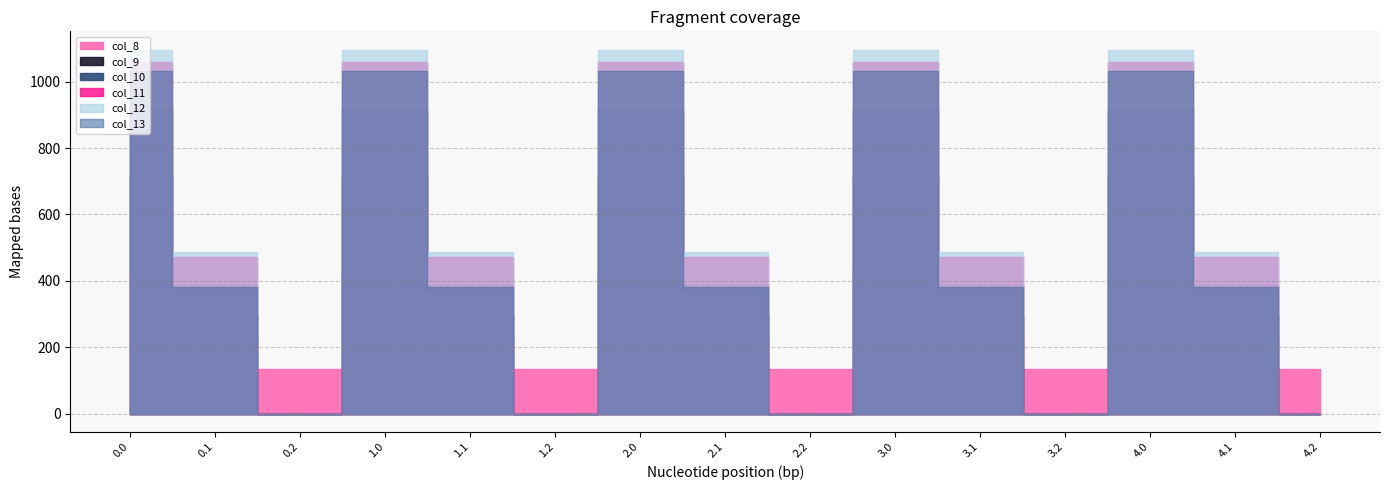

What is the label of the 5th point from the left?

1.1